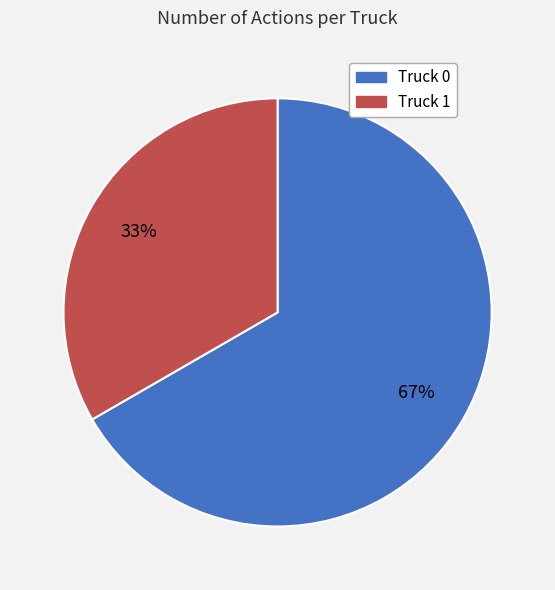

Which slice is the smallest?

Truck 1